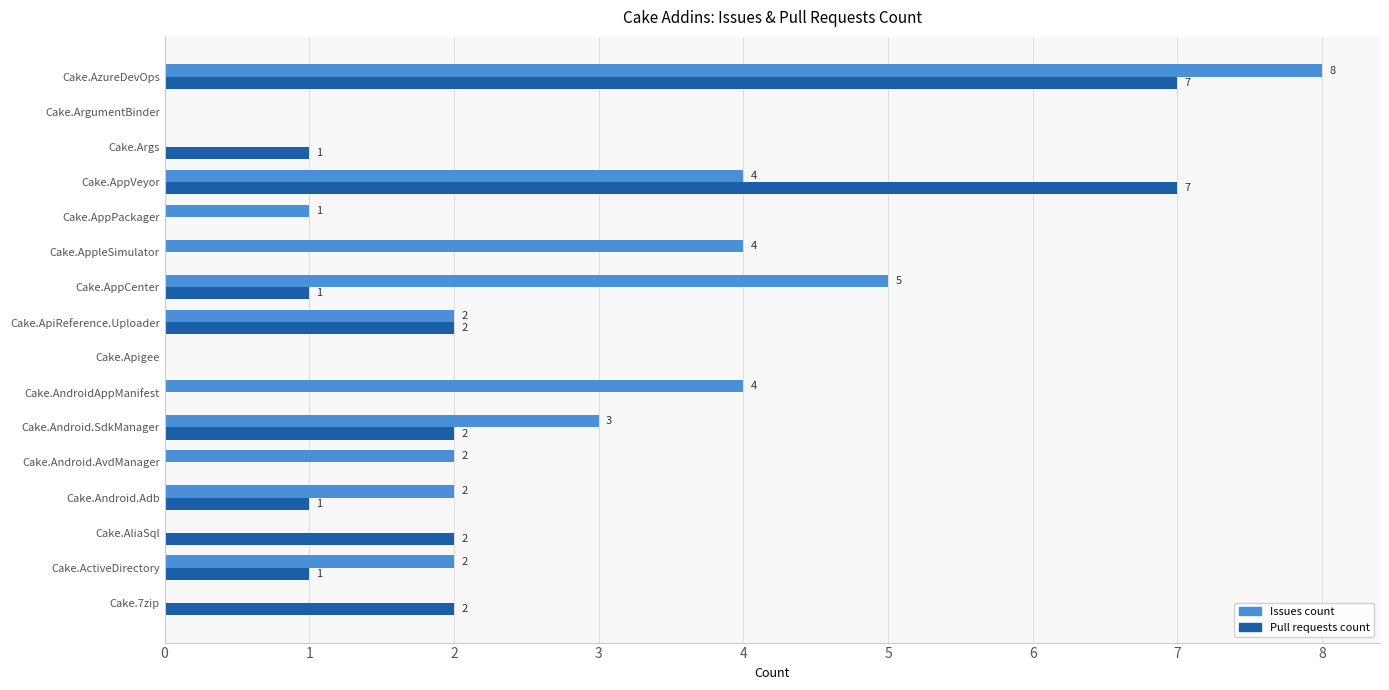

True or false: Pull requests count has a value of 11 at Cake.AzureDevOps.

False